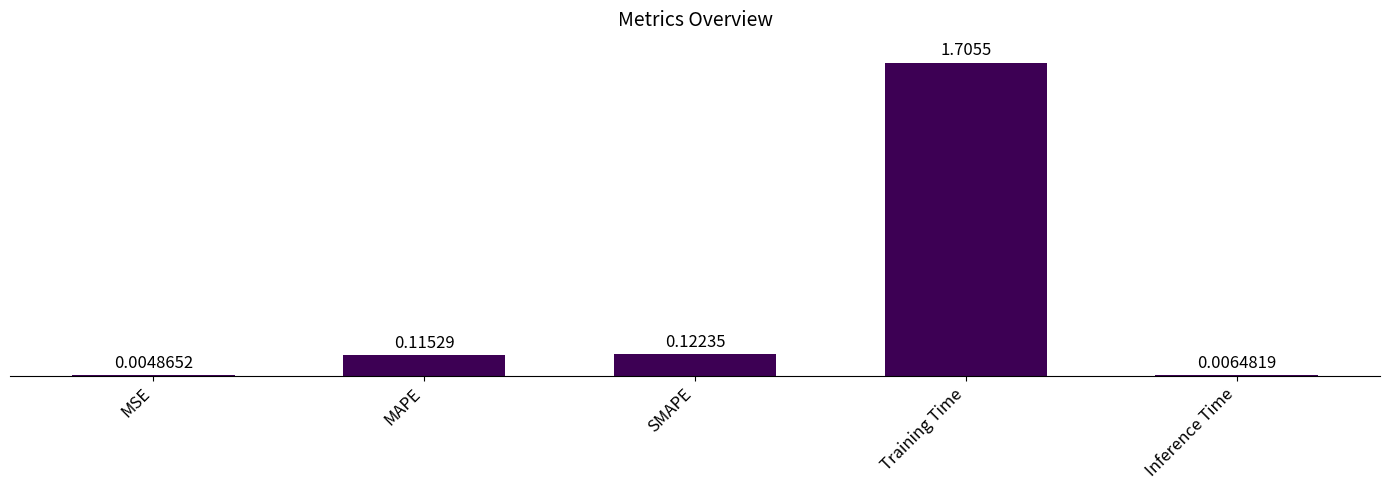

What is the change in value from MSE to Training Time?

+1.7